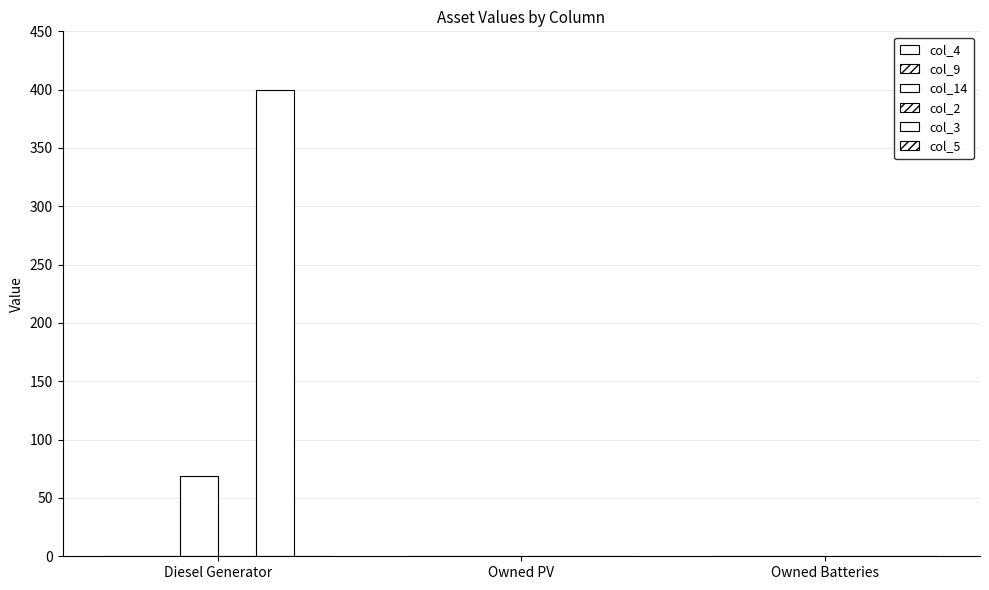

At which label does col_3 reach its peak?

Diesel Generator